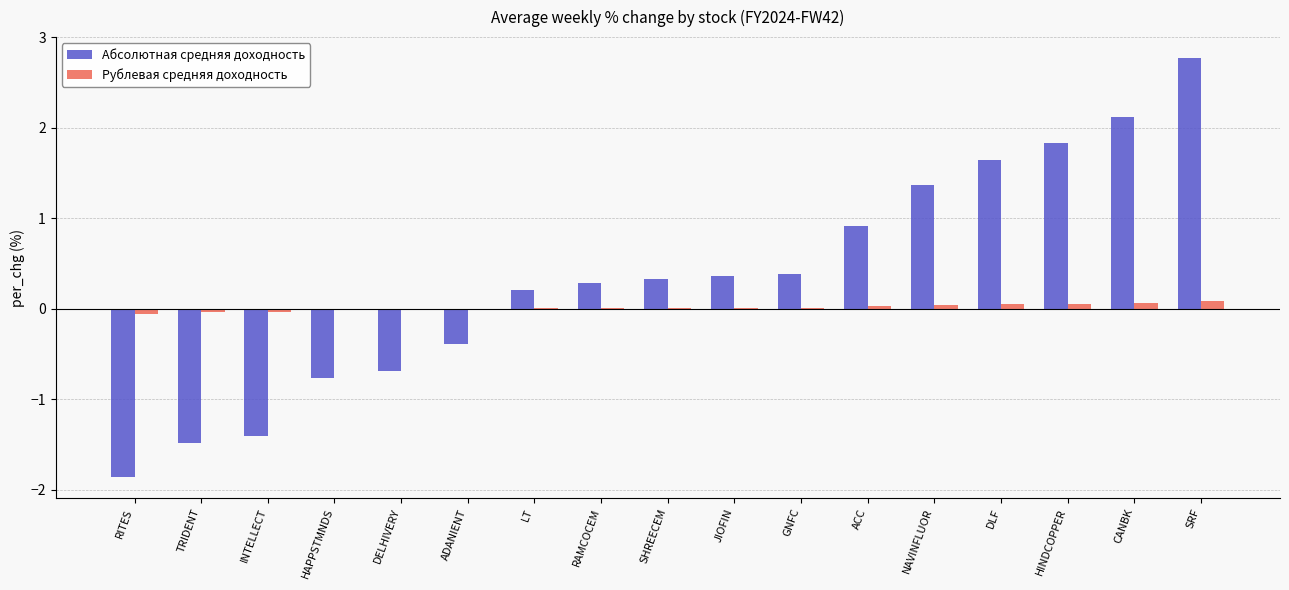

Which label corresponds to the largest value in the chart?

SRF